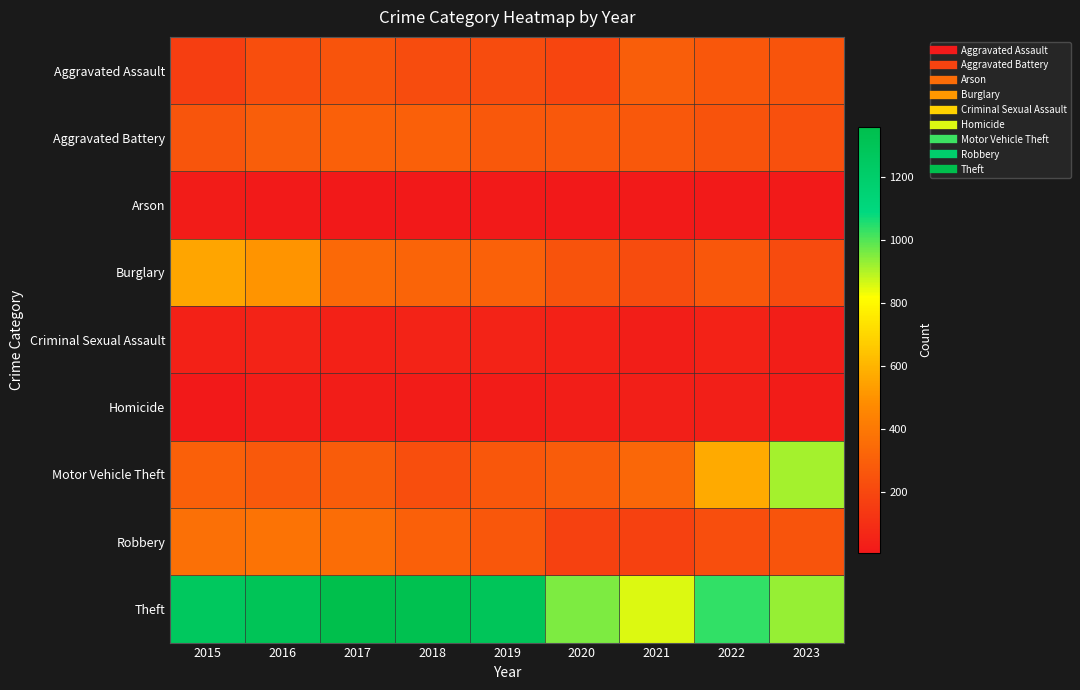

At 2017, list the series in order from smallest to largest.

Arson, Homicide, Criminal Sexual Assault, Aggravated Assault, Motor Vehicle Theft, Aggravated Battery, Burglary, Robbery, Theft